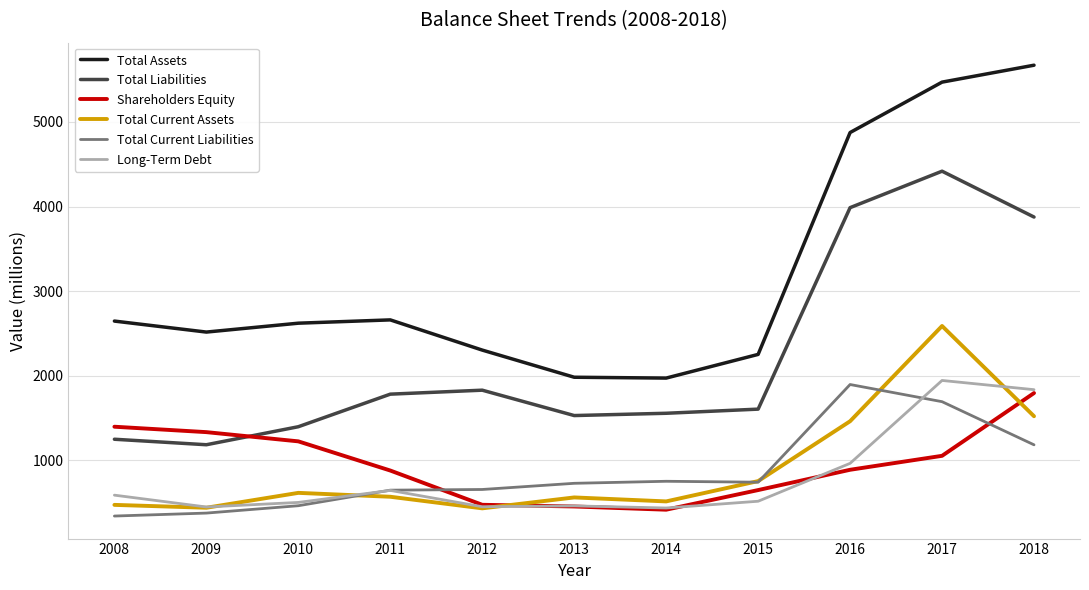

At which category does Long-Term Debt reach its first local valley?

2009